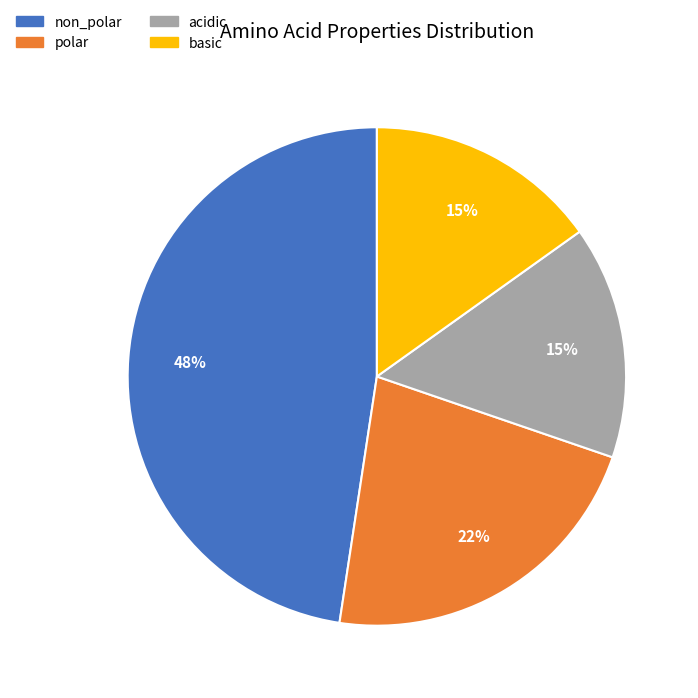

Which category has the biggest portion of the pie?

non_polar